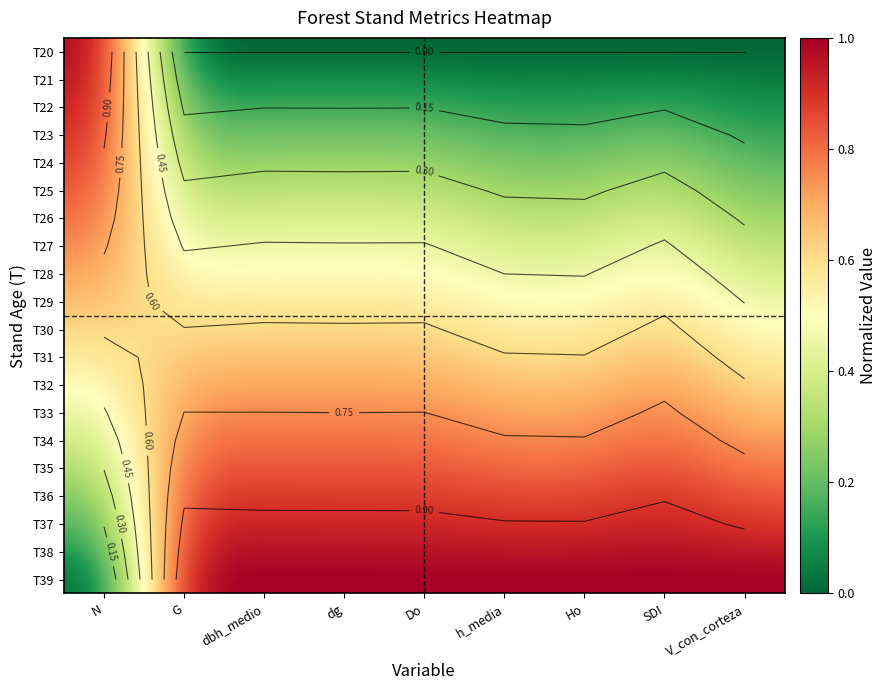

The value of T22 at SDI is 0.1. True or false?

False